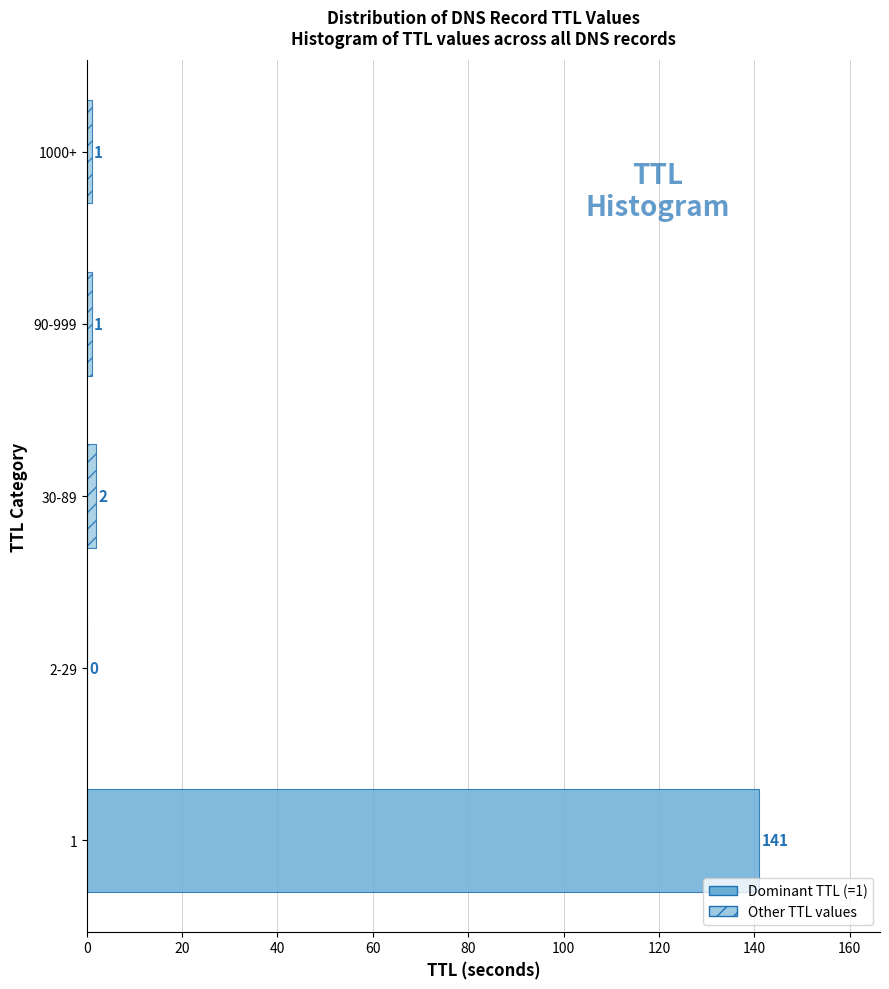

Reading top to bottom, what are all the values shown in this chart?

1000+=1	90-999=1	30-89=2	2-29=0	1=141